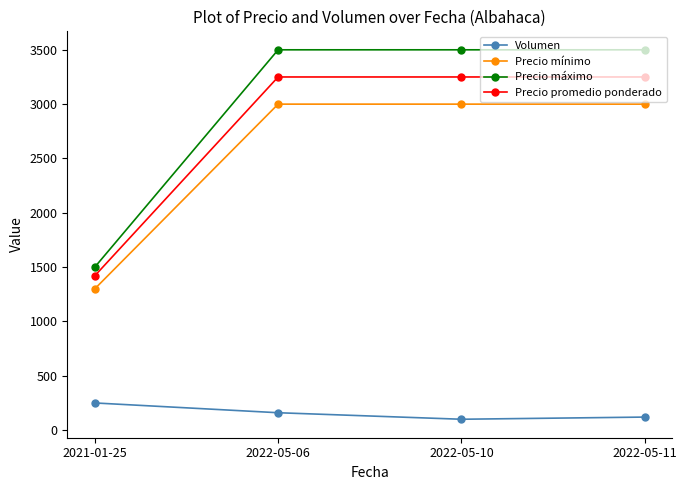

List the series in order of their peak value, lowest first.

Volumen, Precio mínimo, Precio promedio ponderado, Precio máximo